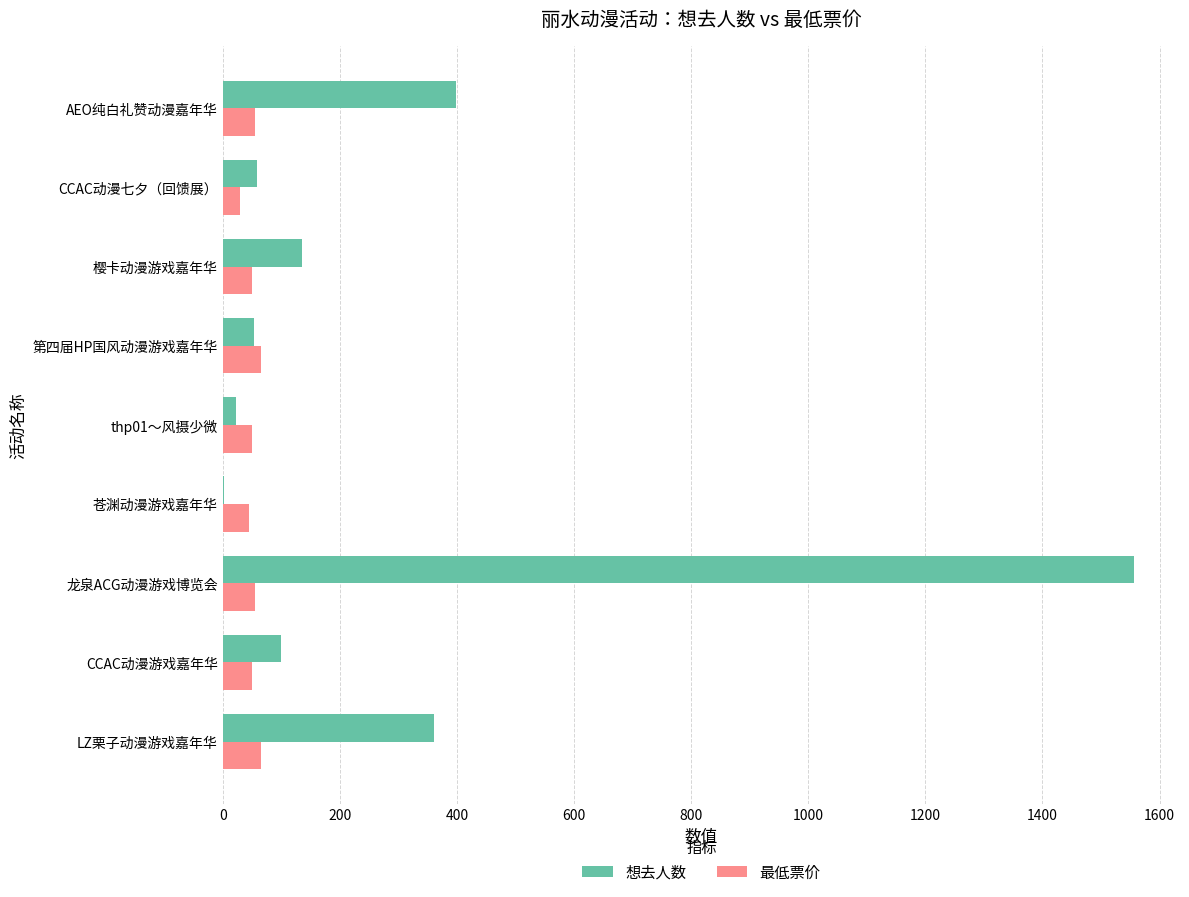

At which category does the chart reach its peak across all series?

龙泉ACG动漫游戏博览会